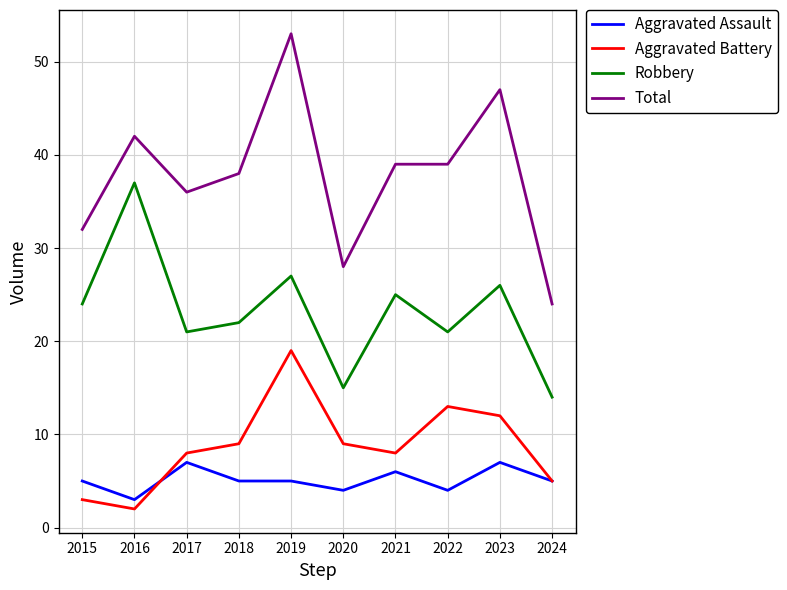

Count the number of categories in the chart.

10